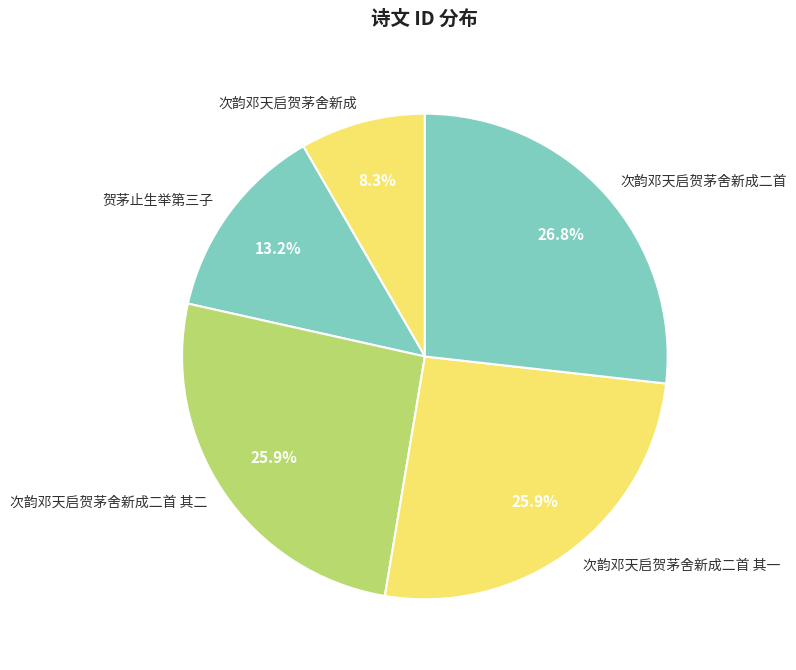

Which category has the smallest portion of the pie?

次韵邓天启贺茅舍新成